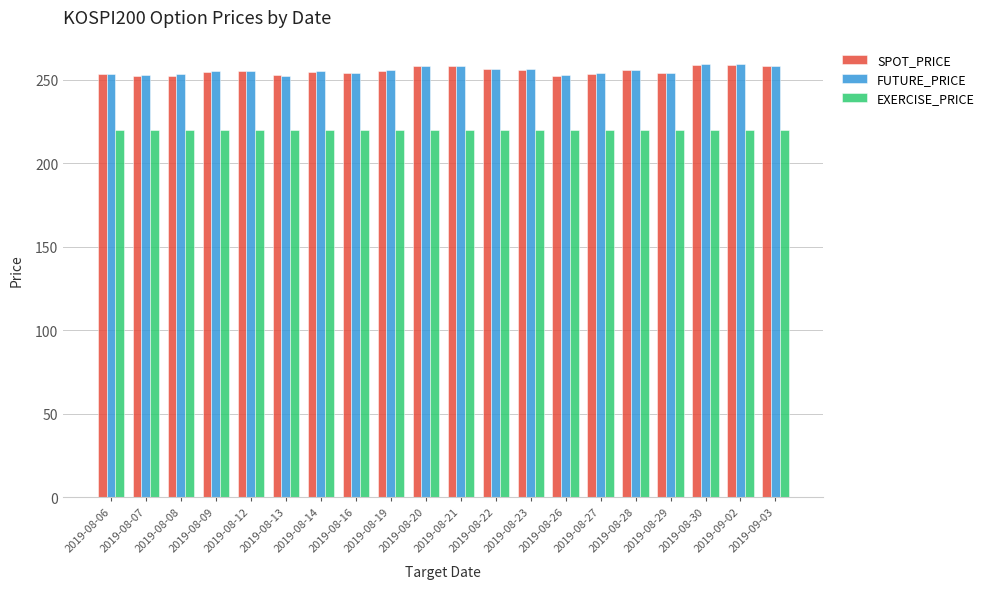

What is the label of the 5th bar from the left?

2019-08-12